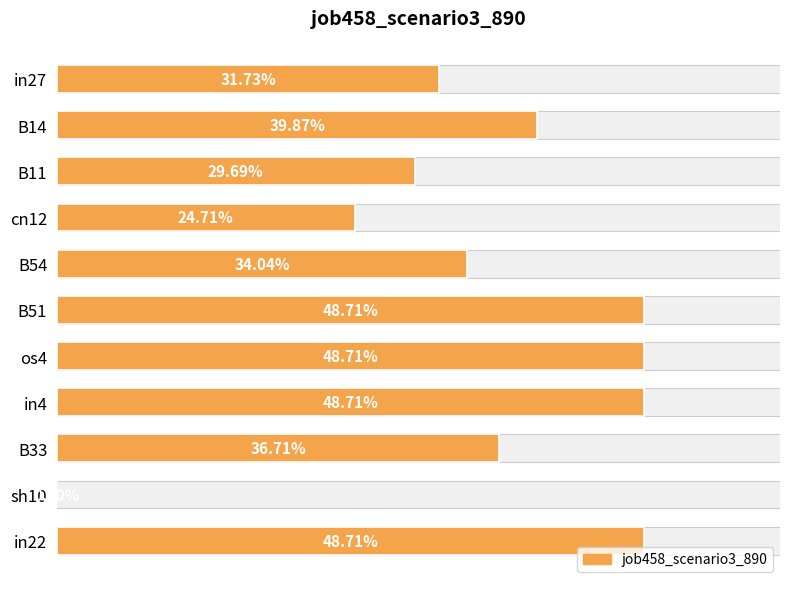

What position from the left is sh10?

10